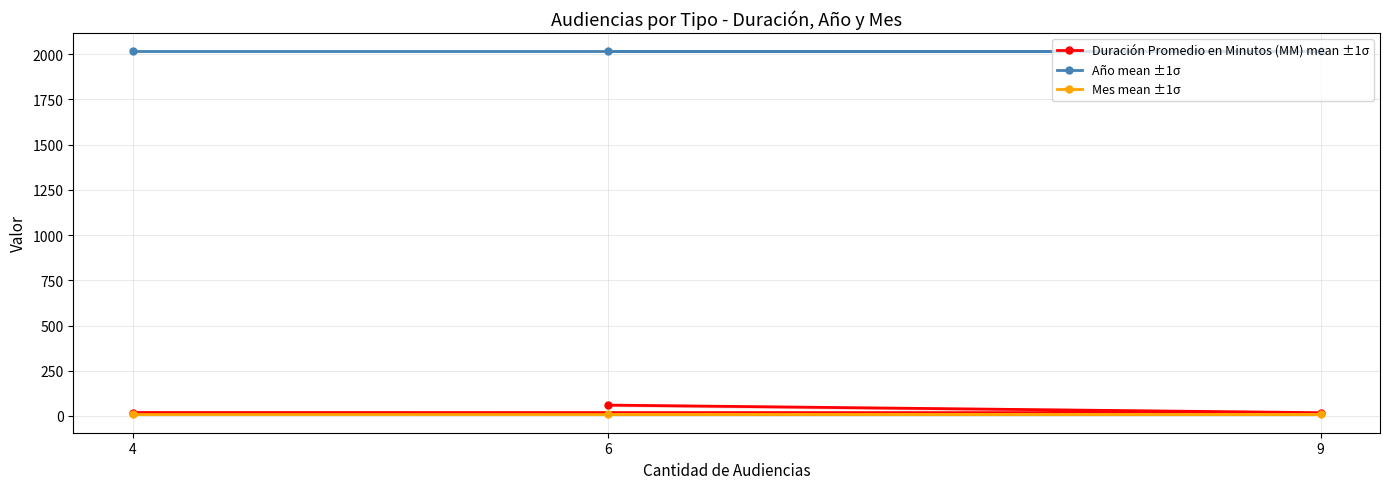

Reading left to right, transcribe all the data shown in this chart.

Duración Promedio en Minutos (MM) mean ±1σ: 6=60	9=18	4=19
Año mean ±1σ: 6=2017	9=2017	4=2017
Mes mean ±1σ: 6=8	9=8	4=8